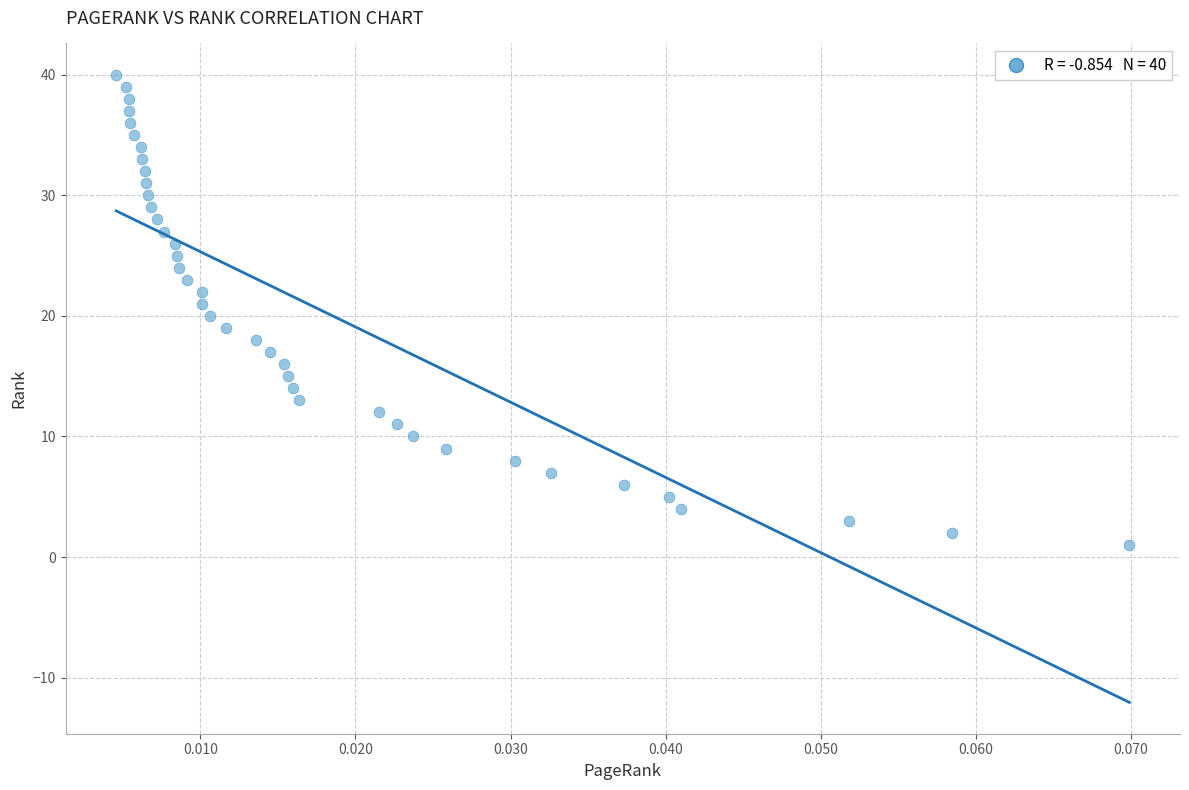

What is the range of Y values (max minus min)?

39